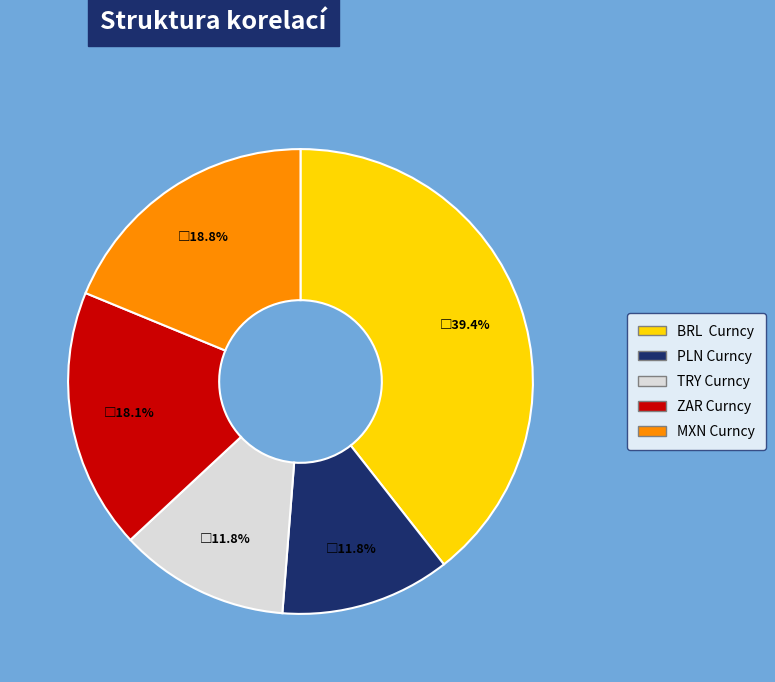

What portion of the pie excludes MXN Curncy?

81.2%